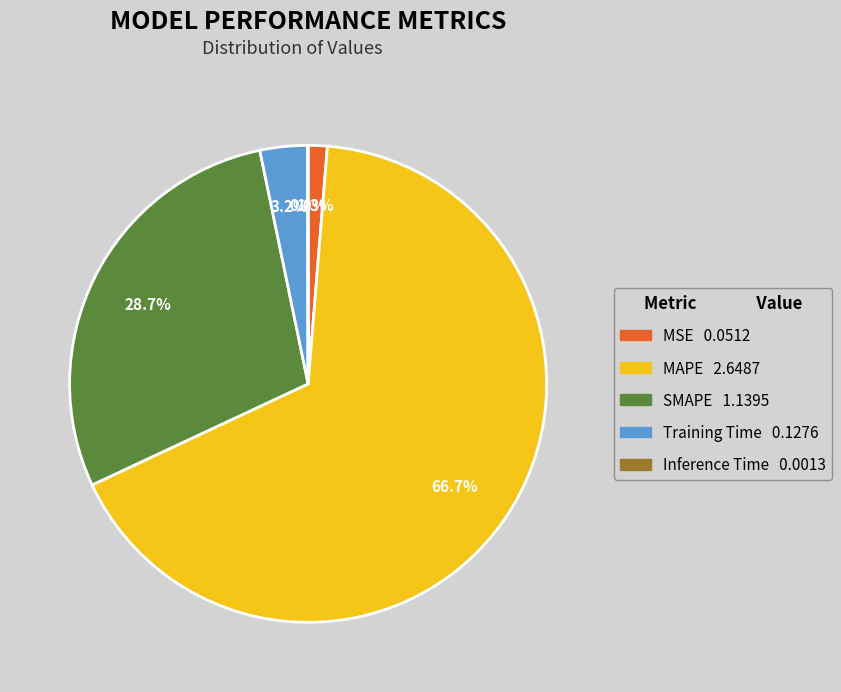

To the nearest percent, what is the average slice percentage?

20%